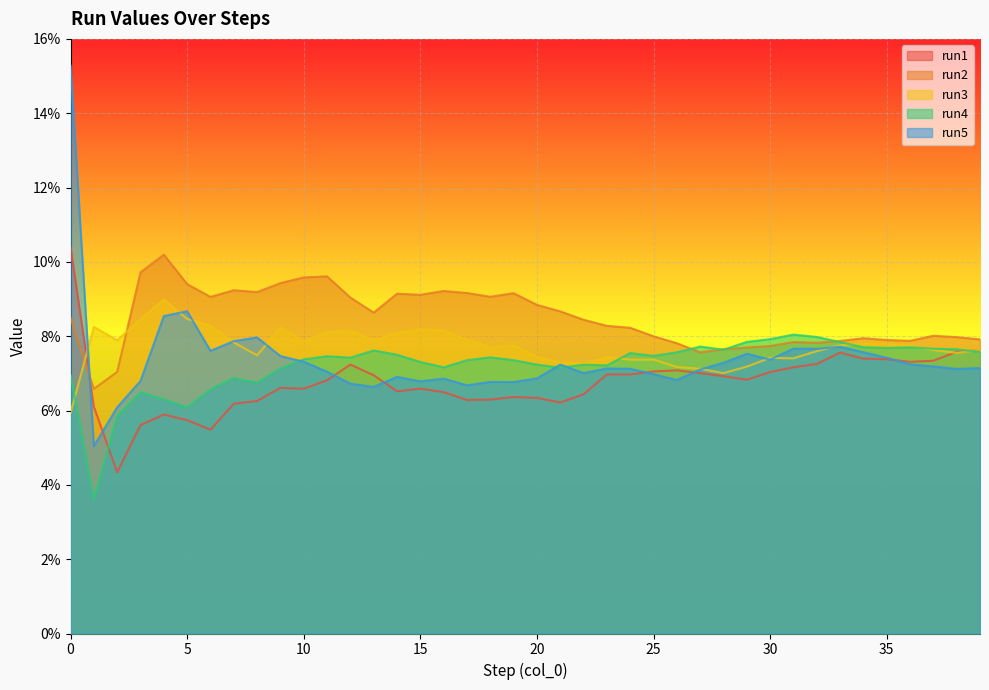

How many lines are shown in the chart?

5